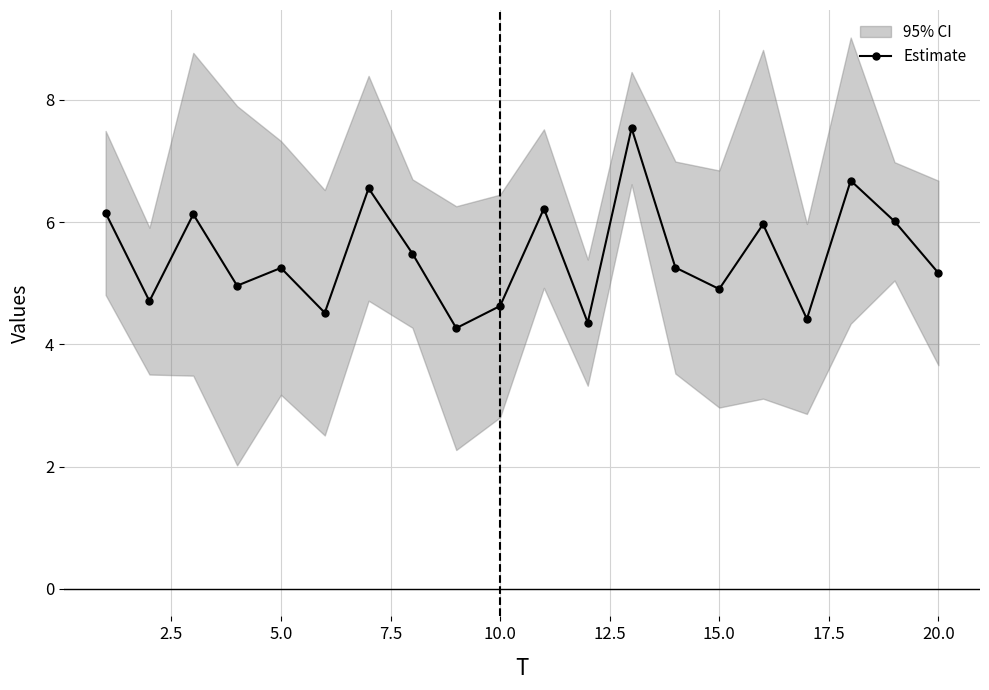

In Estimate, how many points are lower than both neighbors (excluding endpoints)?

7